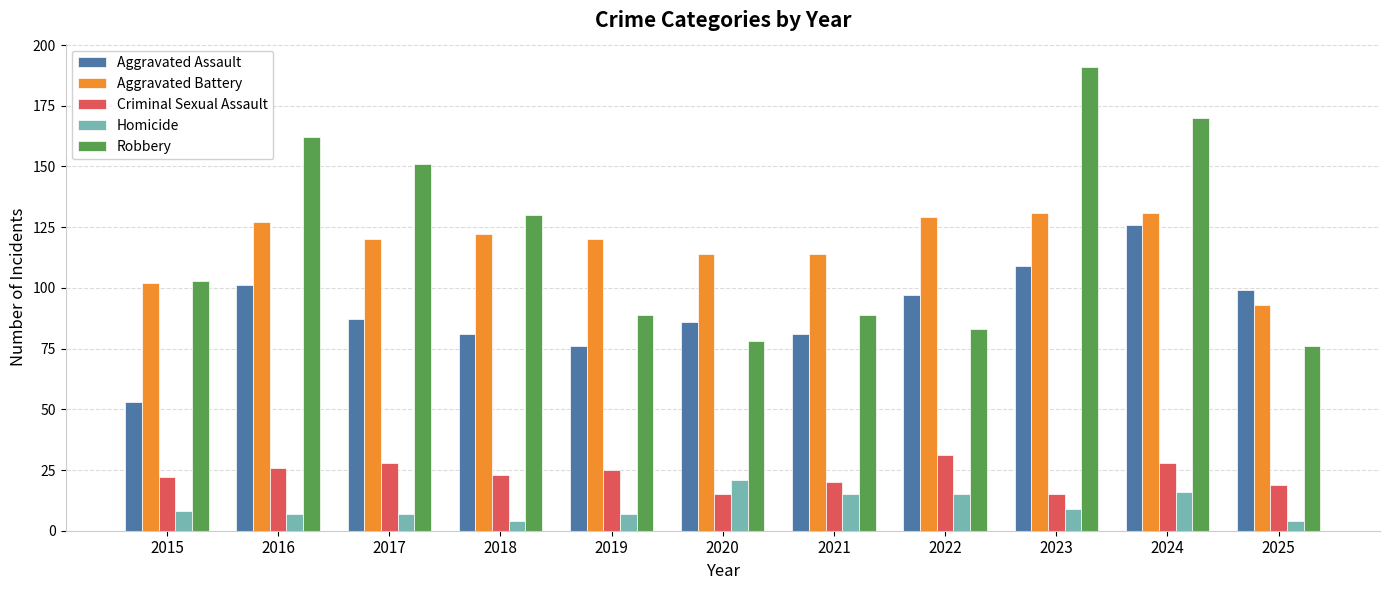

How many data points in Criminal Sexual Assault are less than 23?

5